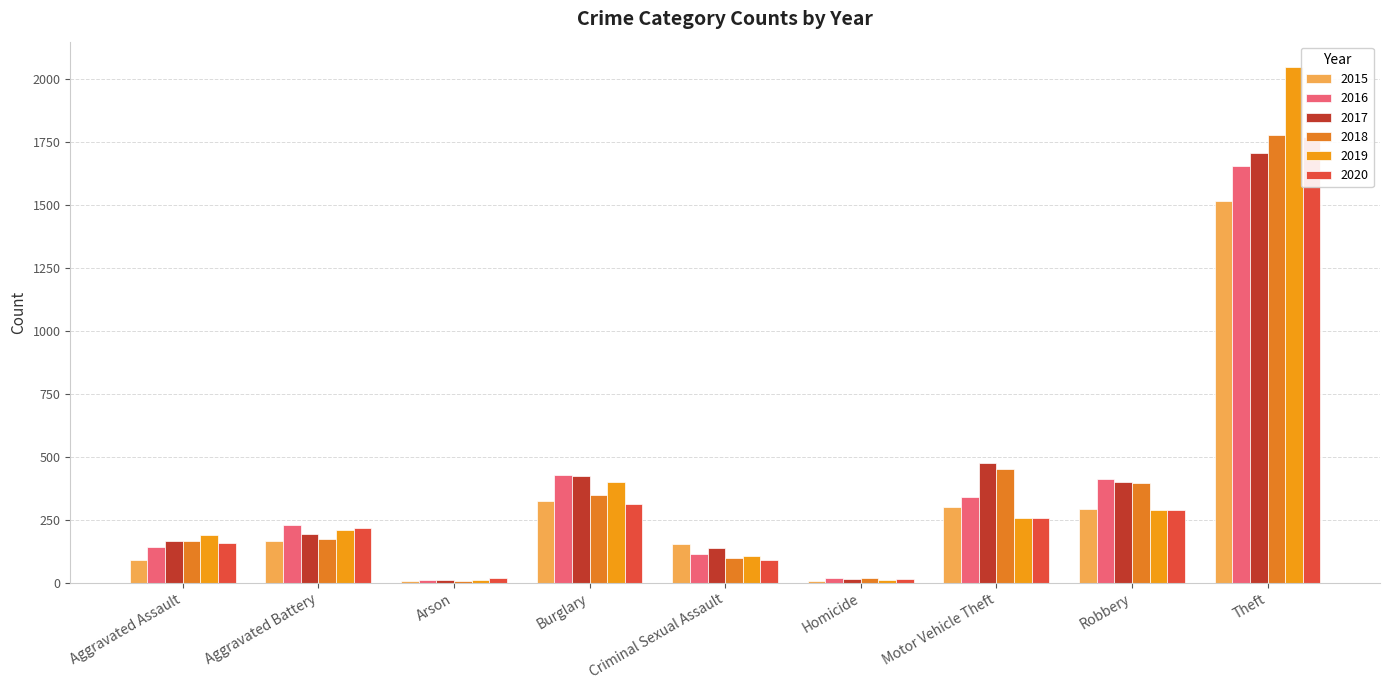

What is the total value across all series at Theft?

10457